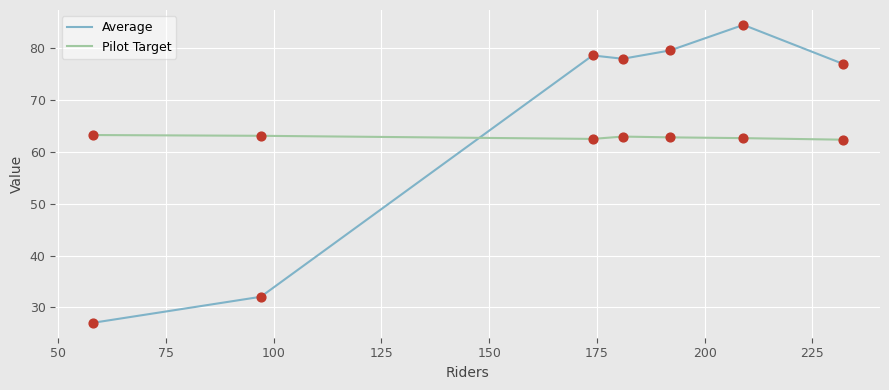

What are all the series names shown in the legend?

Average, Pilot Target